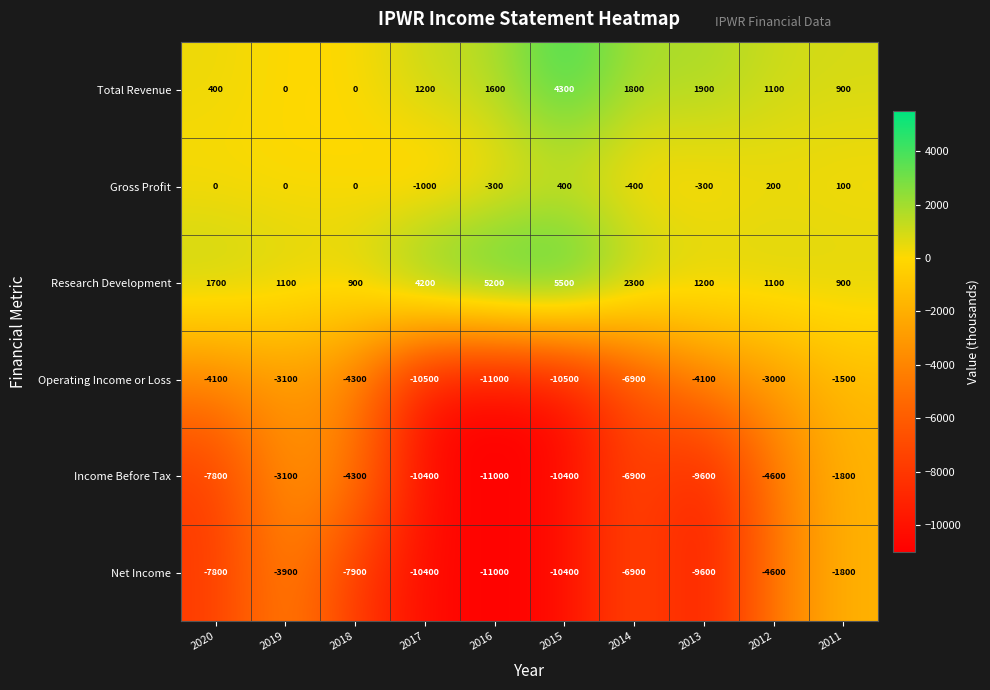

How many data points in Income Before Tax are above -6900?

4